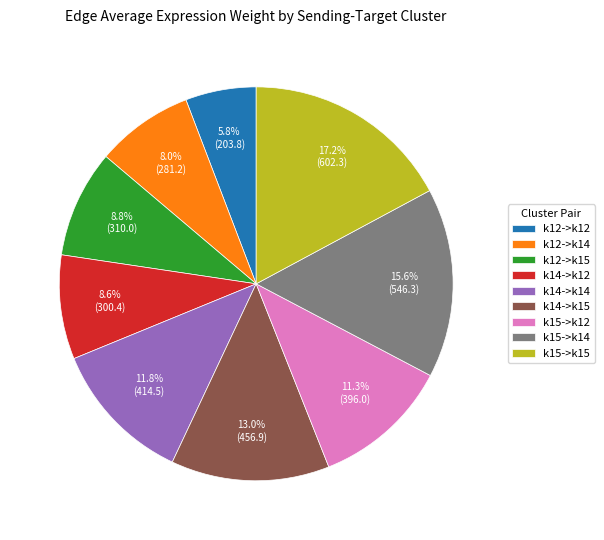

To the nearest percent, what is the difference between the largest and smallest slice percentages?

11%